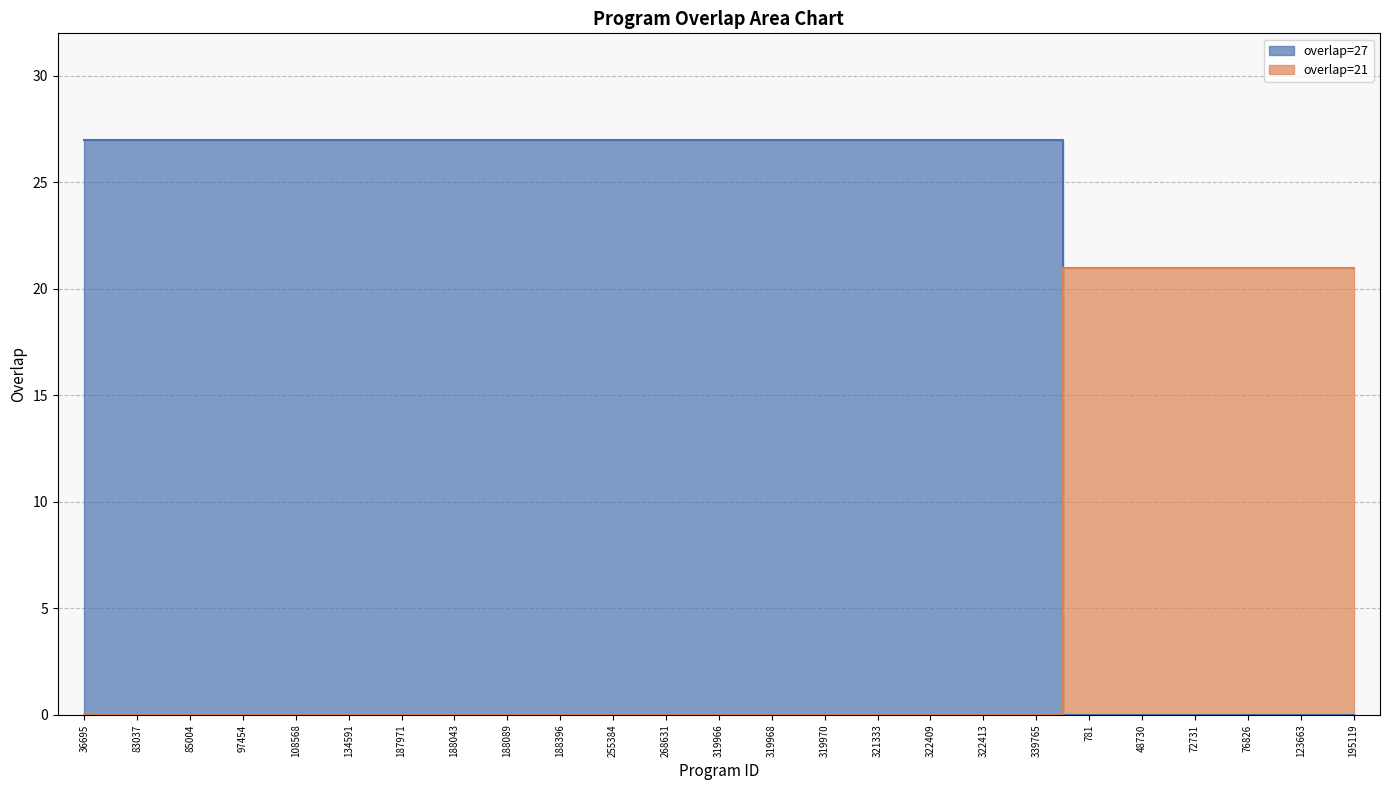

True or false: the data shows 37 at 188043.

False